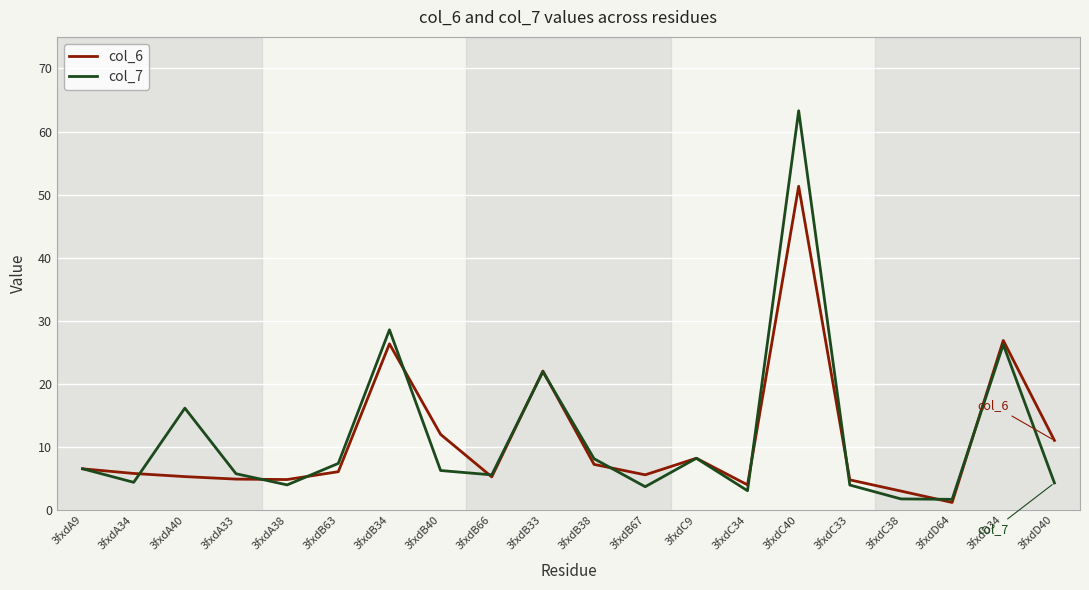

Which series has the largest range (max minus min)?

col_7